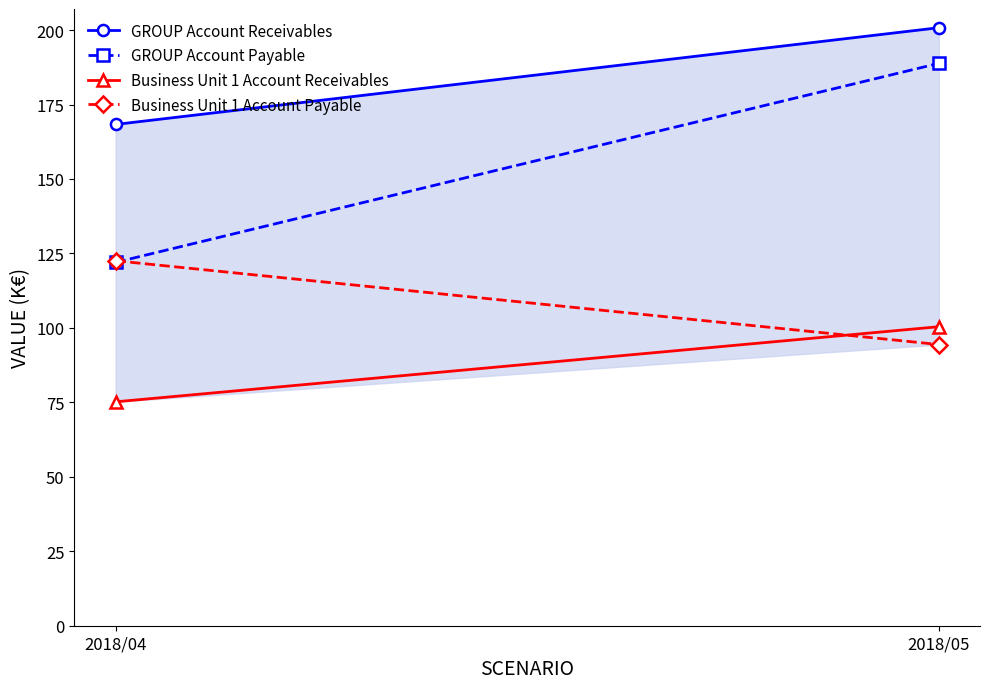

At which category does the chart reach its peak across all series?

2018/05